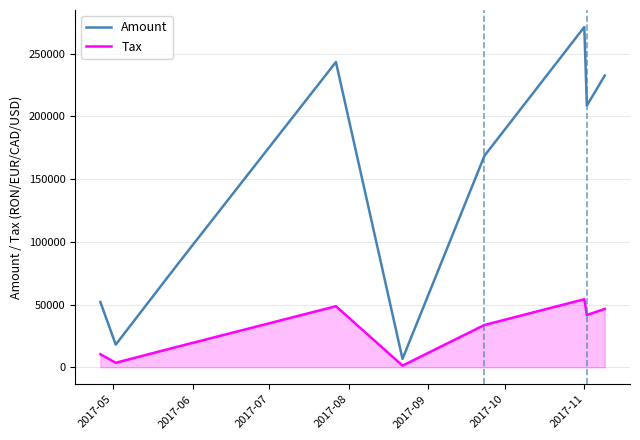

How many distinct data groups are displayed?

2